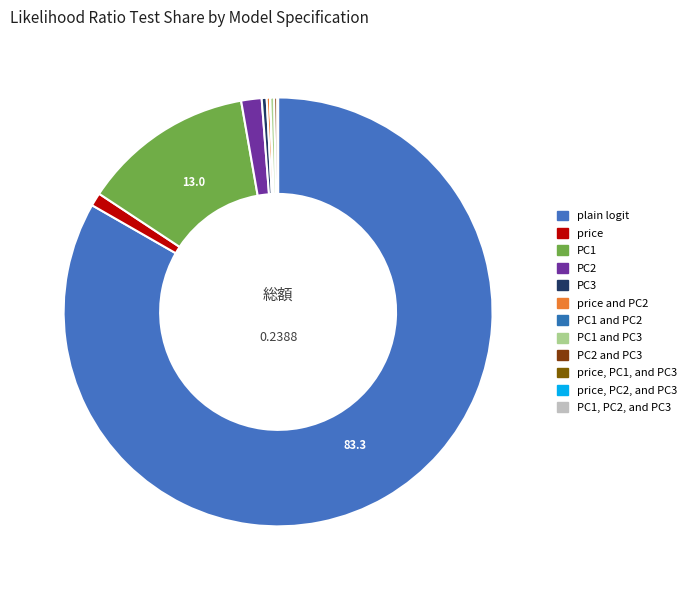

Which slice represents more than half of the pie?

plain logit